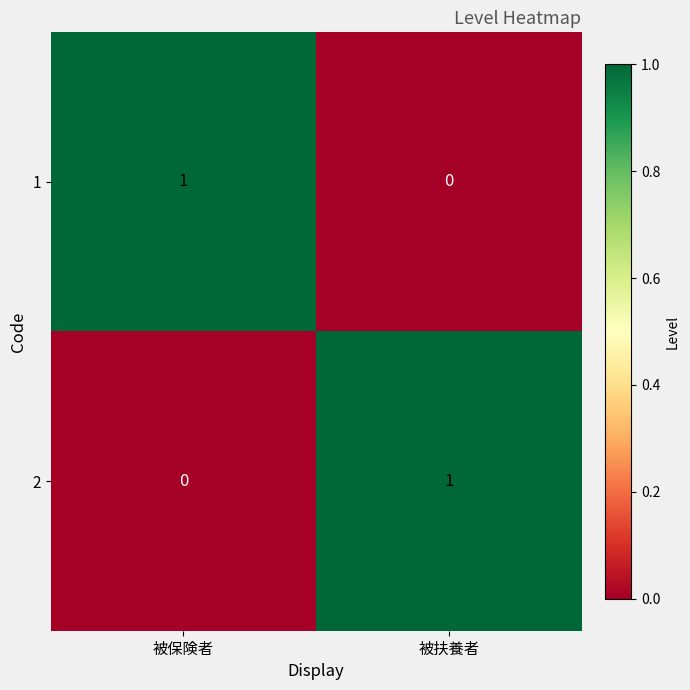

Which category has the highest value in the 1 series?

被保険者